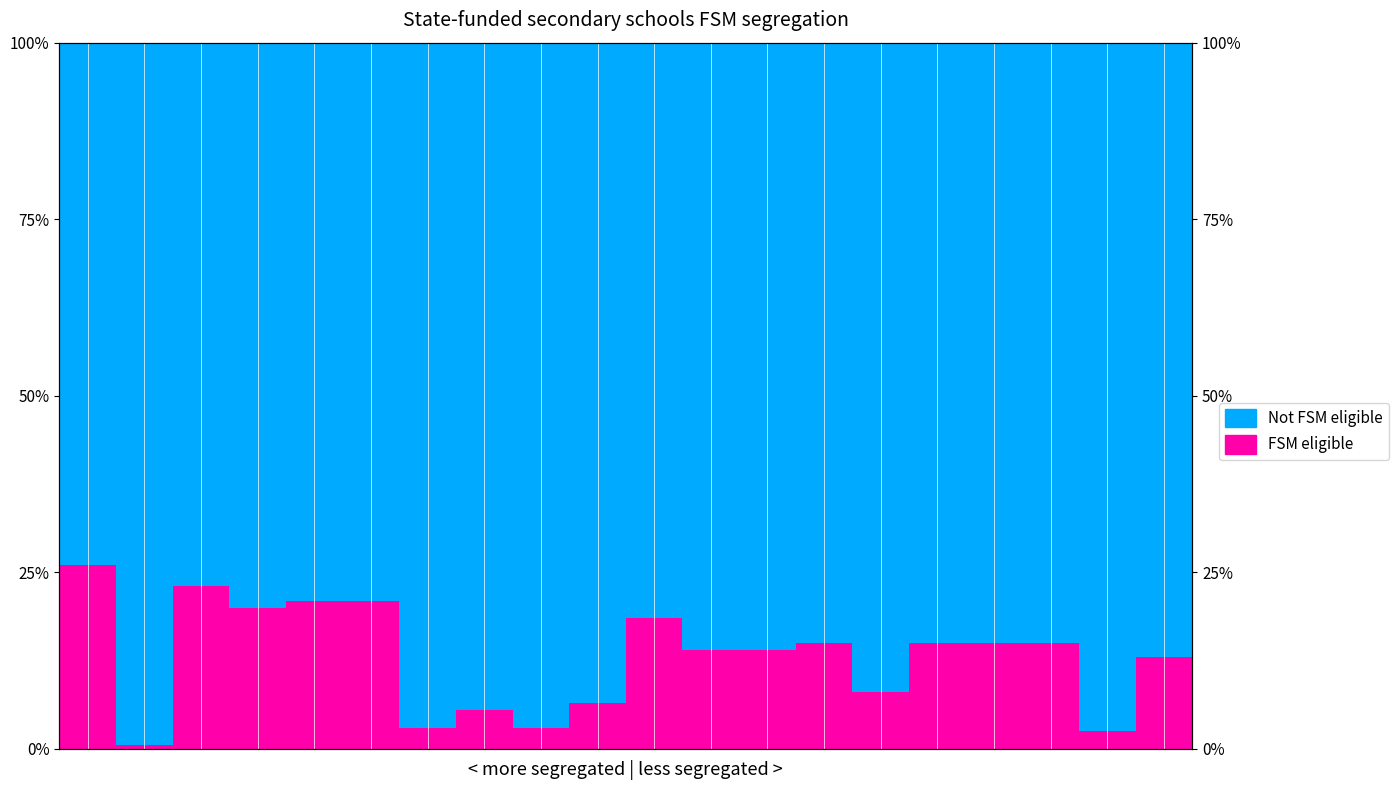

What is the approximate value of FSM eligible at 16?

15.0